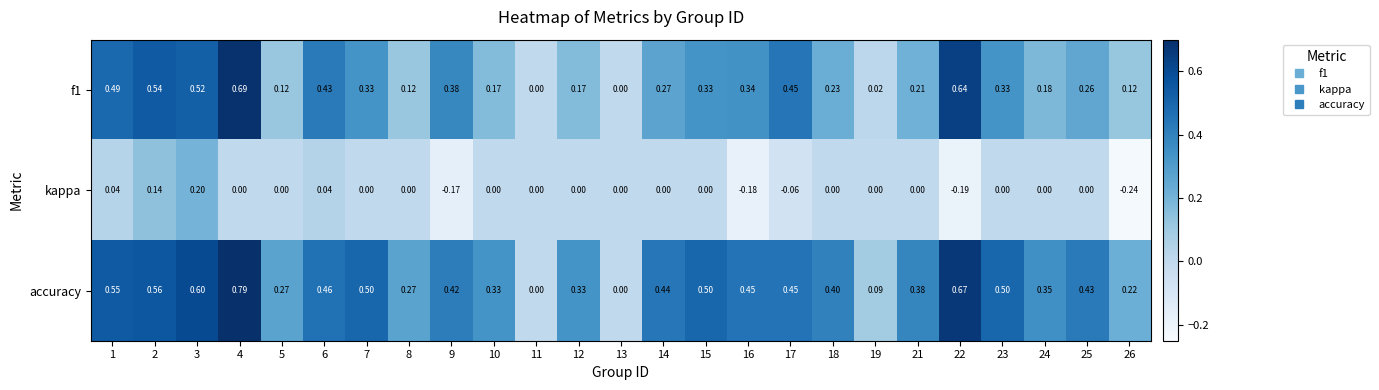

Rank the series by their average value, from highest to lowest.

accuracy, f1, kappa